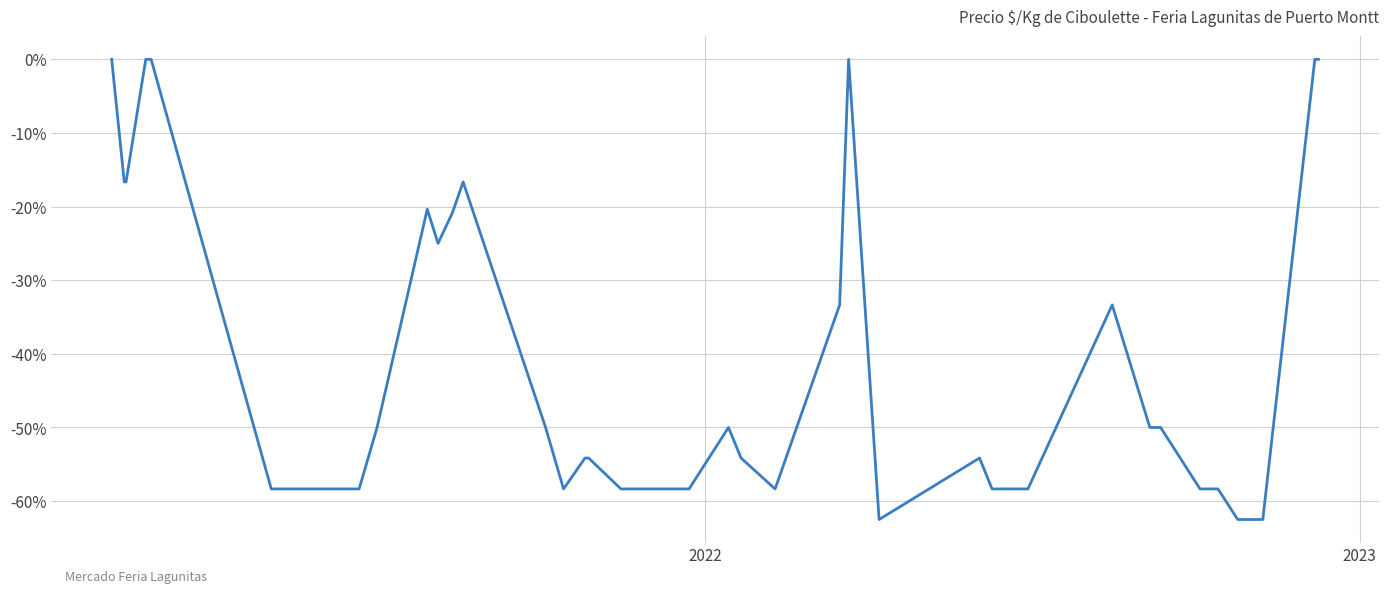

What is the difference between the maximum and minimum values?

62.5